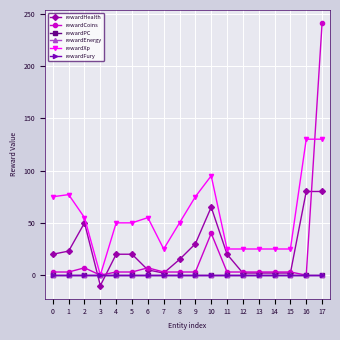

Reading left to right, transcribe all the data shown in this chart.

rewardHealth: 0=20	1=23	2=50	3=-10	4=20	5=20	6=5	7=2	8=15	9=30	10=65	11=20	12=2	13=2	14=2	15=2	16=80	17=80
rewardCoins: 0=3	1=3	2=7	3=0	4=3	5=3	6=7	7=3	8=3	9=3	10=40	11=3	12=3	13=3	14=3	15=3	16=0	17=241
rewardPC: 0=0	1=0	2=0	3=0	4=0	5=0	6=0	7=0	8=0	9=0	10=0	11=0	12=0	13=0	14=0	15=0	16=0	17=0
rewardEnergy: 0=0	1=0	2=0	3=0	4=0	5=0	6=0	7=0	8=0	9=0	10=0	11=0	12=0	13=0	14=0	15=0	16=0	17=0
rewardXp: 0=75	1=77	2=55	3=0	4=50	5=50	6=55	7=25	8=50	9=75	10=95	11=25	12=25	13=25	14=25	15=25	16=130	17=130
rewardFury: 0=0	1=0	2=0	3=0	4=0	5=0	6=0	7=0	8=0	9=0	10=0	11=0	12=0	13=0	14=0	15=0	16=0	17=0